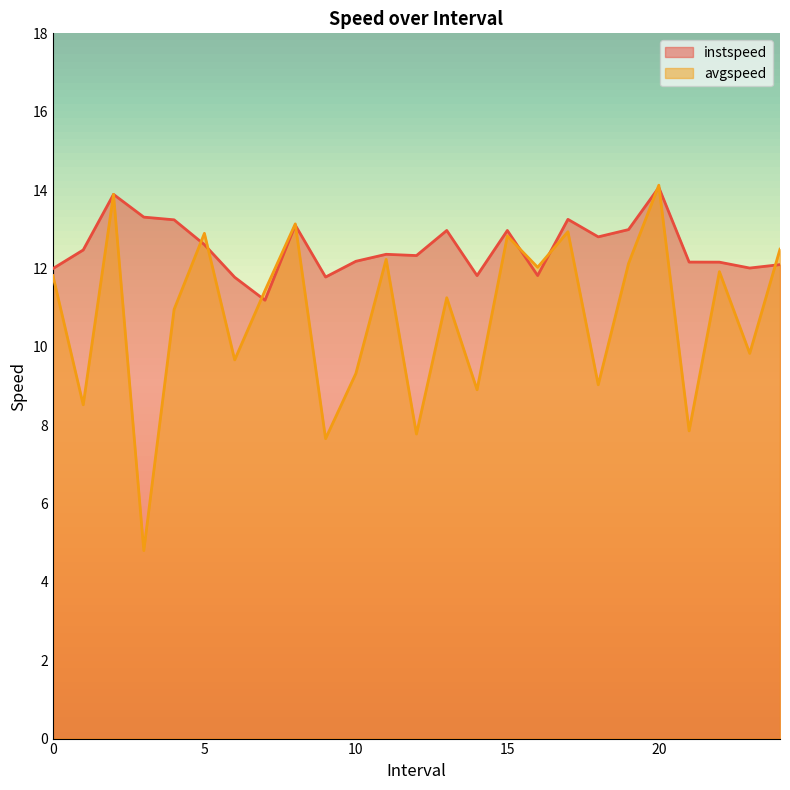

Where does the instspeed series first go above 12?

1.0